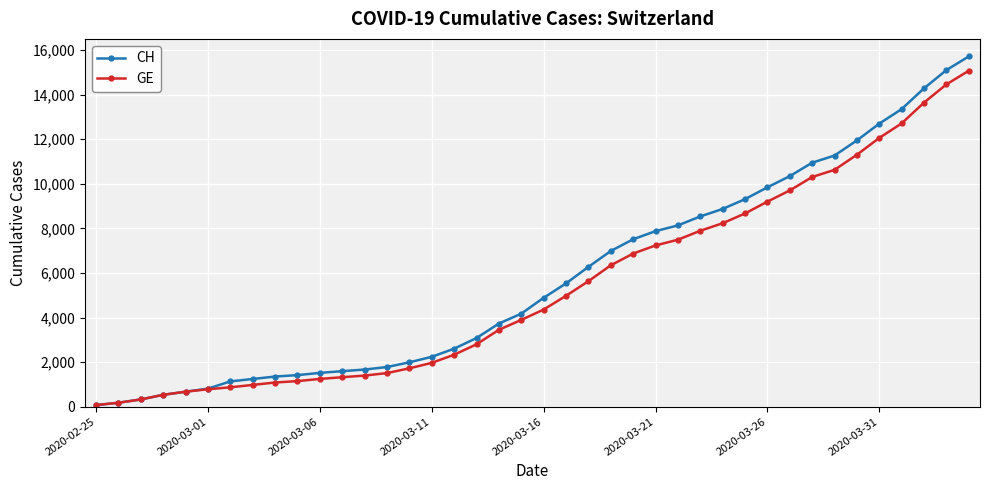

Which series has the largest range (max minus min)?

CH